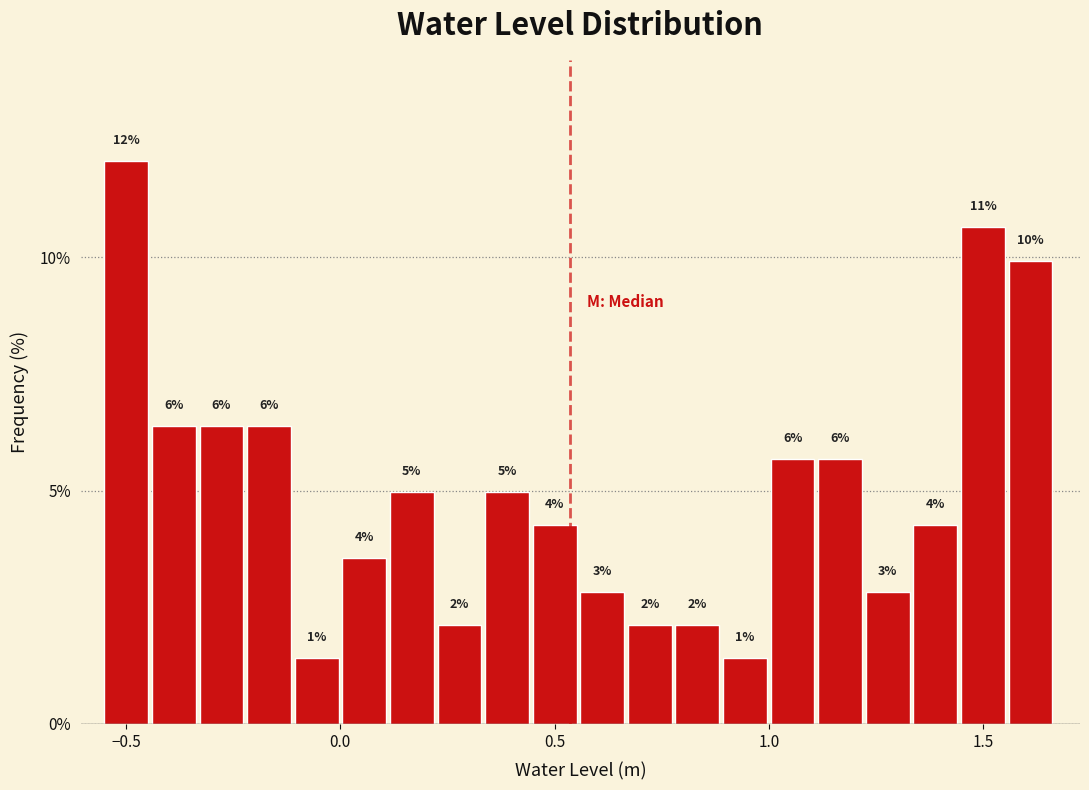

Around what value on the x-axis is the tallest bar? Give the approximate position of its centre, as read against the axis.

-0.50